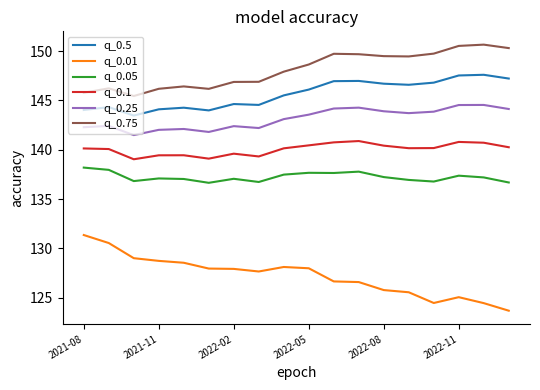

True or false: q_0.1 and q_0.25 cross at least once.

False